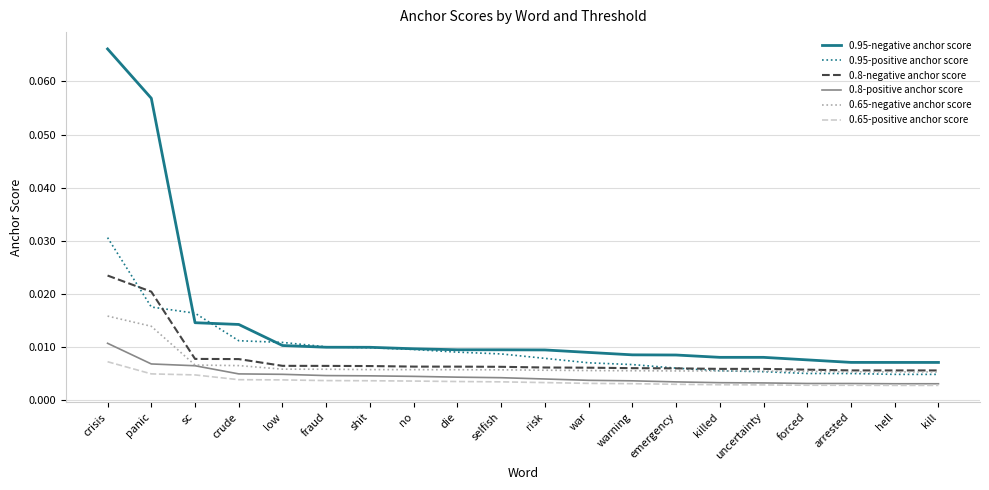

Which category has the highest value in the 0.65-positive anchor score series?

crisis